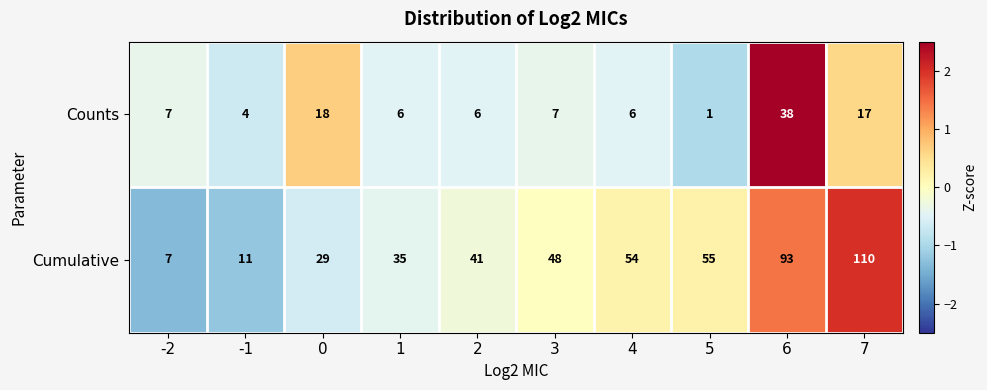

How many categories are shown in the chart?

10